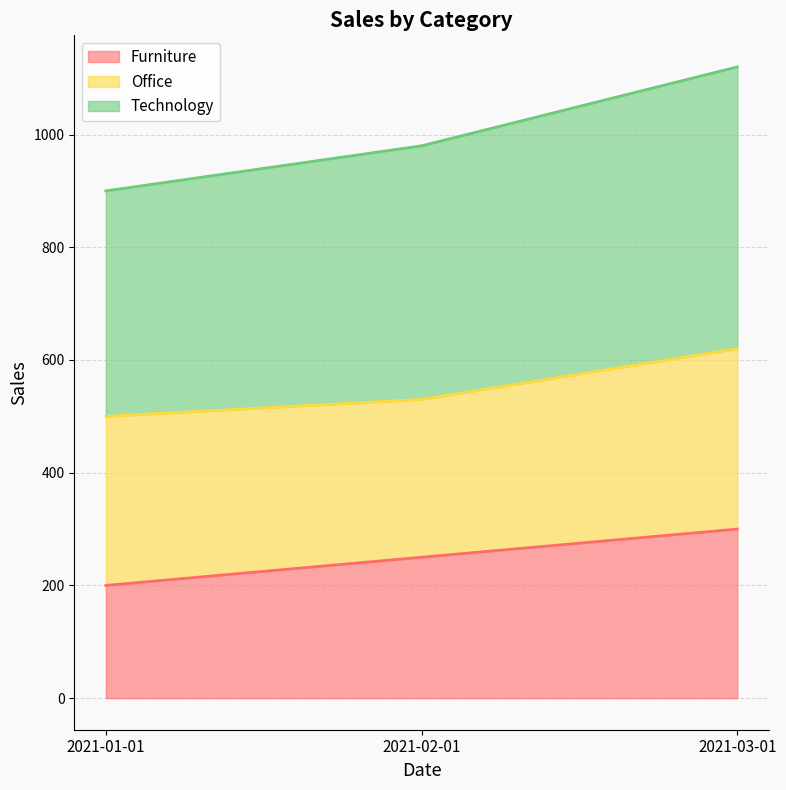

True or false: Furniture has a value of 51 at 2021-02-01.

False